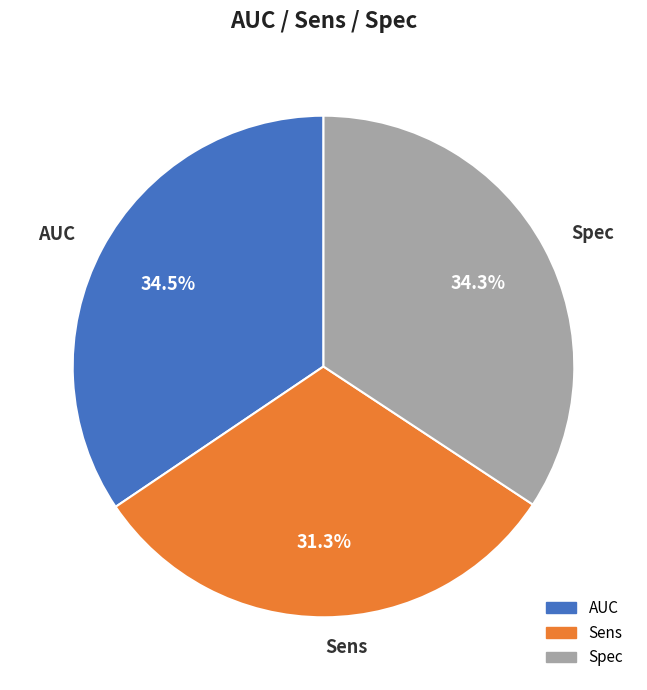

How much of the chart is everything except AUC?

65.5%